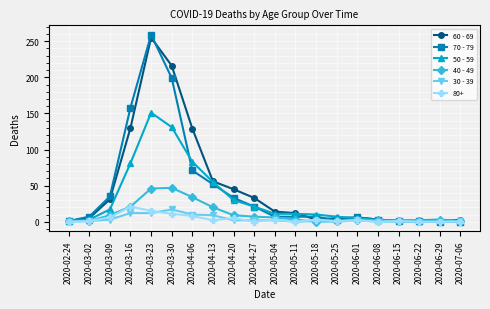

What is the label of the 6th point from the left?

2020-03-30